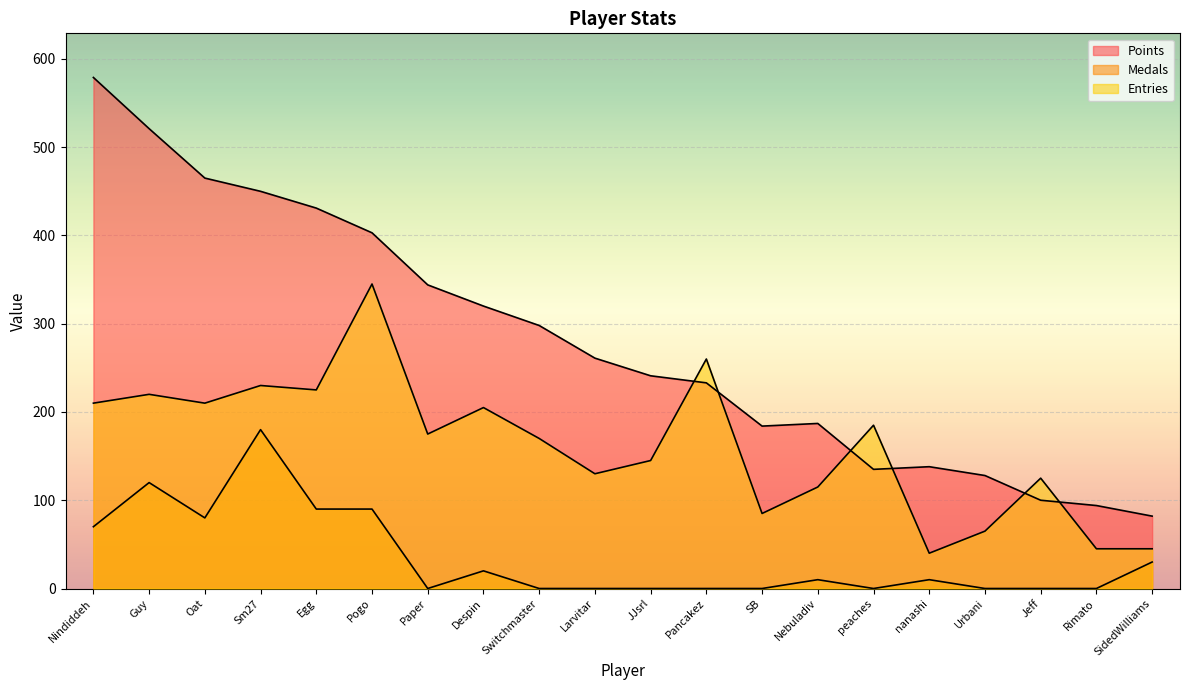

How many values in the Entries series exceed 175?

9